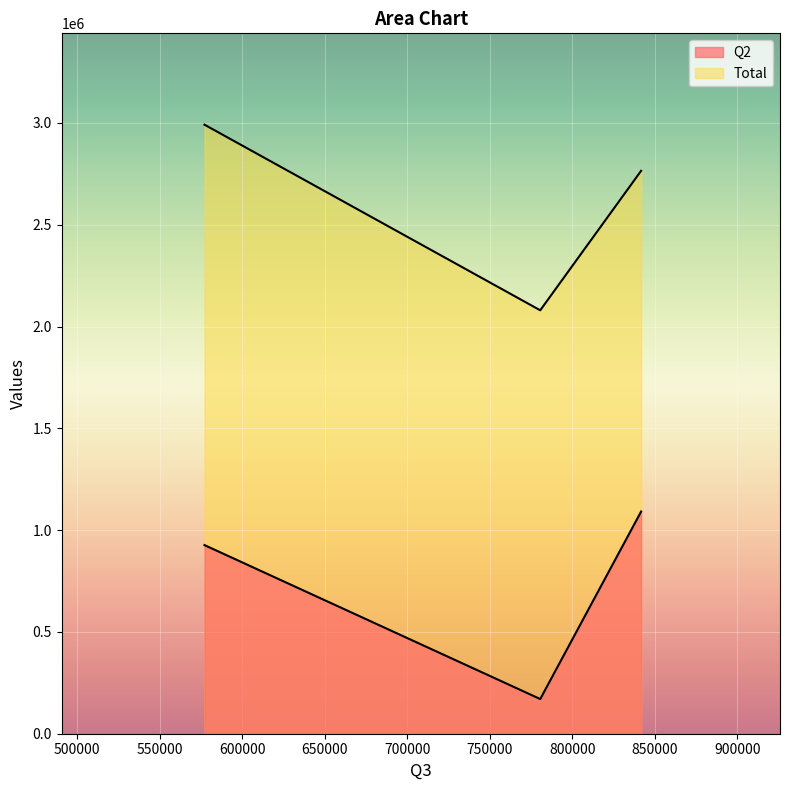

Which category has the highest value in the Total series?

577055.1381306686